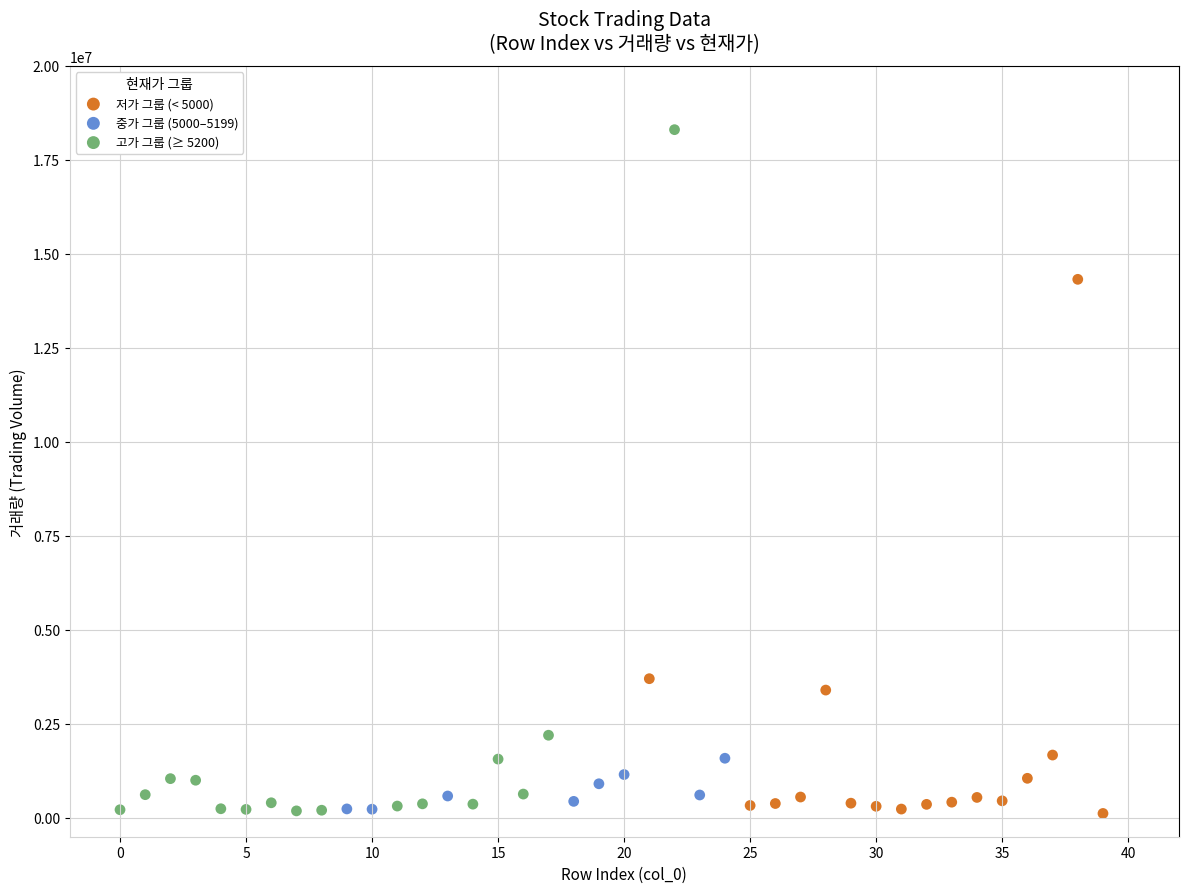

What are all the series names shown in the legend?

저가 그룹 (< 5000), 중가 그룹 (5000–5199), 고가 그룹 (≥ 5200)